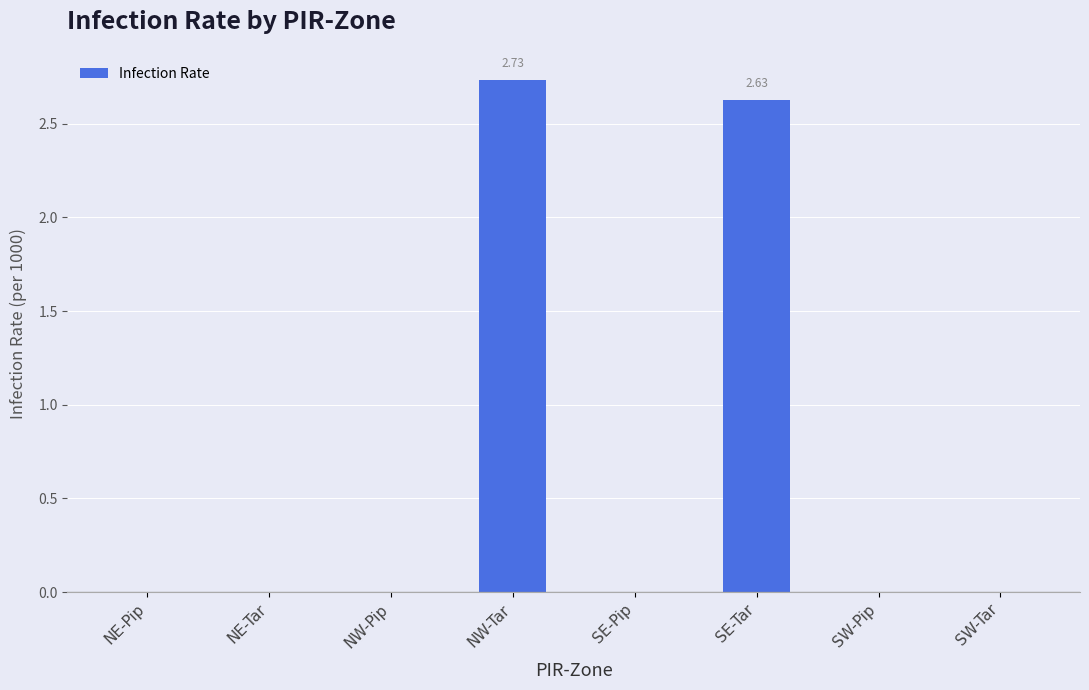

What is the change in value from NW-Tar to SW-Tar?

-2.7